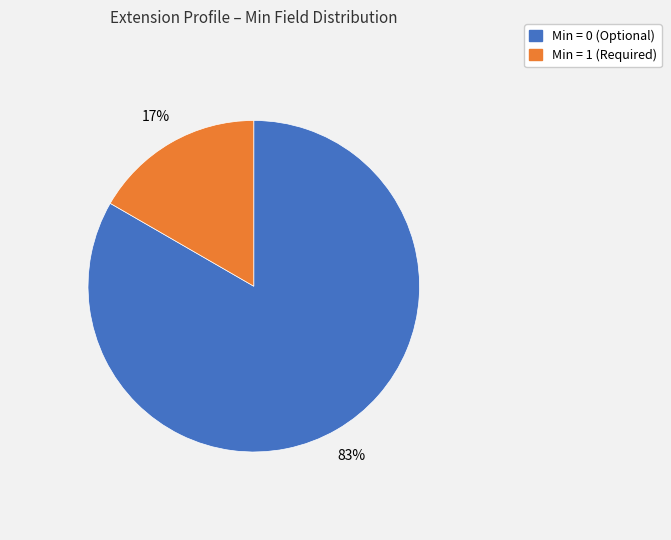

Is there a majority slice in this chart?

Yes